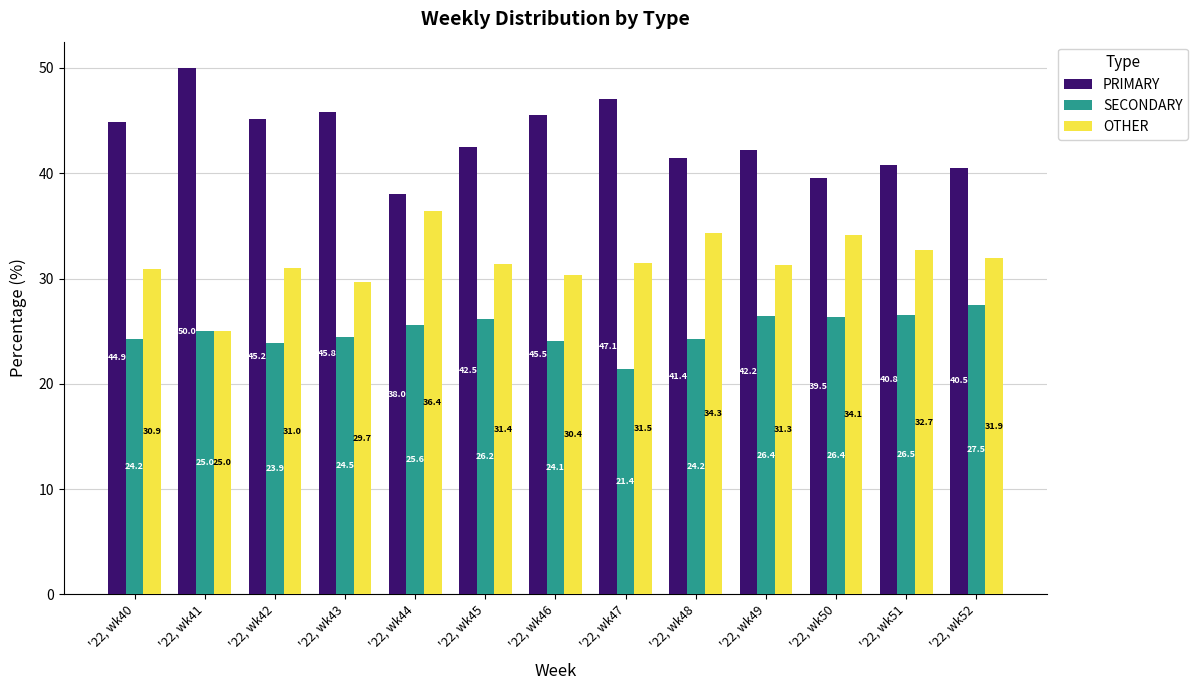

Rank the series by their maximum value, from highest to lowest.

PRIMARY, OTHER, SECONDARY